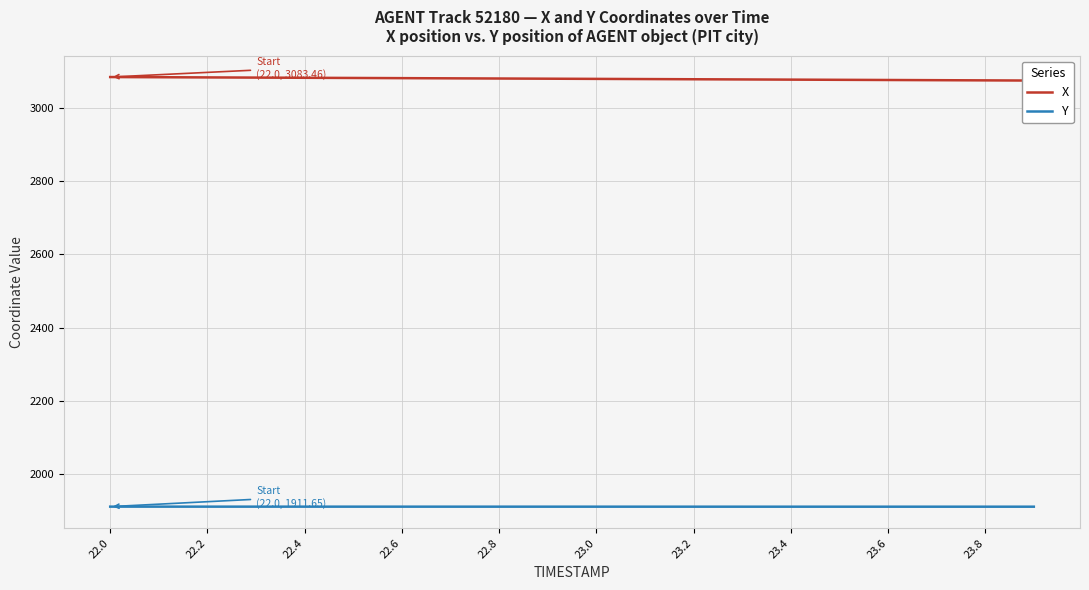

What is the lowest value of the Y series?

1911.5